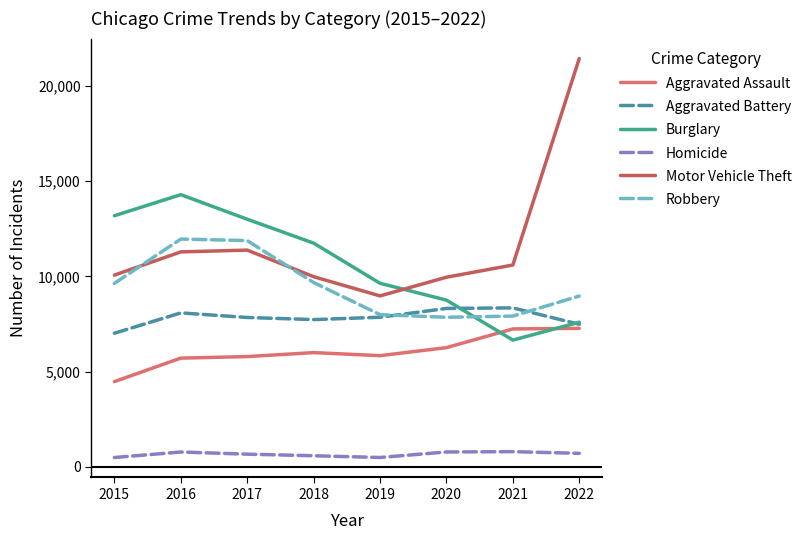

True or false: Aggravated Assault has a value of 7243 at 2021.

True